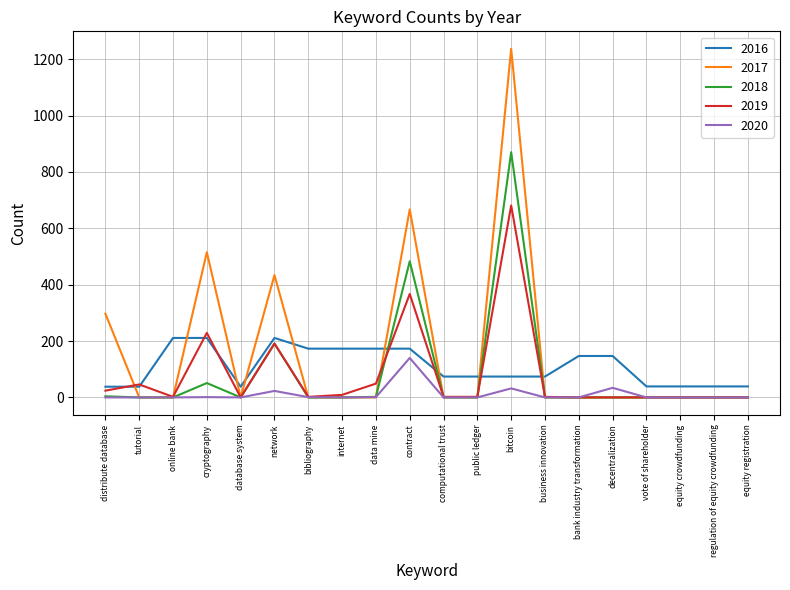

Which series has the largest total across all categories?

2017